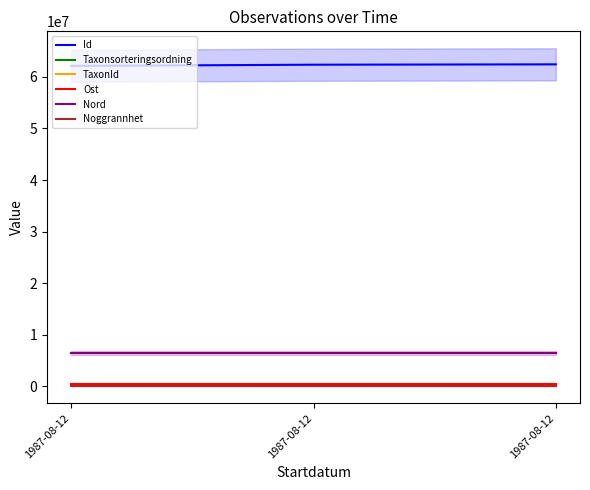

Reading right to left, extract all data points from this chart.

Id: 1987-08-12=62431534.0	1987-08-12=62361949.0	1987-08-12=62124230.0
Taxonsorteringsordning: 1987-08-12=106964.0	1987-08-12=103178.0	1987-08-12=106757.0
TaxonId: 1987-08-12=220299.0	1987-08-12=221141.0	1987-08-12=220228.0
Ost: 1987-08-12=499633.8	1987-08-12=499633.8	1987-08-12=499633.8
Nord: 1987-08-12=6506292.2	1987-08-12=6506292.2	1987-08-12=6506292.2
Noggrannhet: 1987-08-12=50.0	1987-08-12=50.0	1987-08-12=50.0